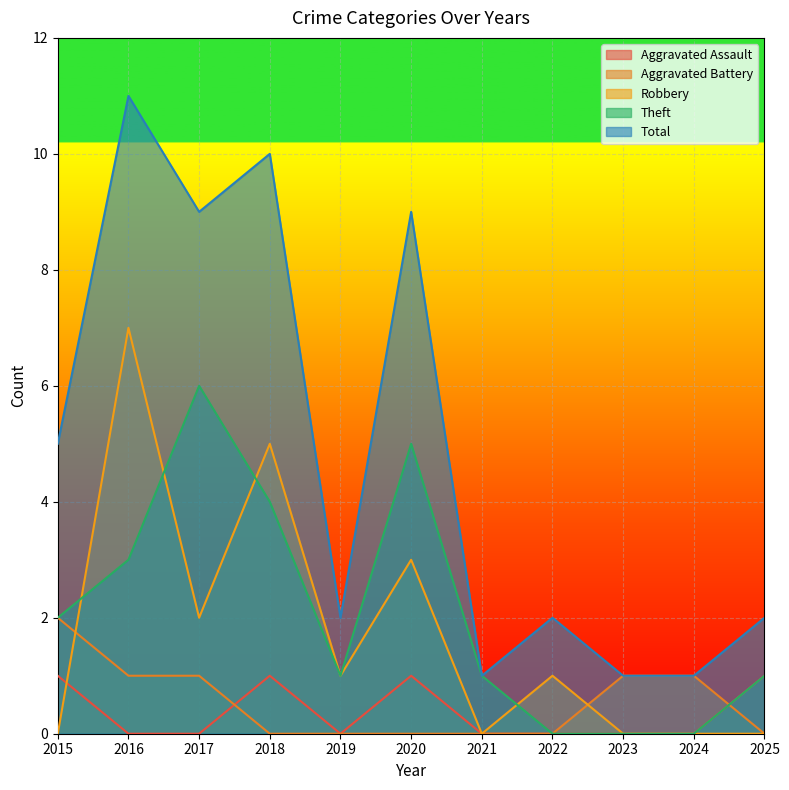

Reading left to right, extract all data points from this chart.

Aggravated Assault: 2015=1	2016=0	2017=0	2018=1	2019=0	2020=1	2021=0	2022=0	2023=0	2024=0	2025=1
Aggravated Battery: 2015=2	2016=1	2017=1	2018=0	2019=0	2020=0	2021=0	2022=0	2023=1	2024=1	2025=0
Robbery: 2015=0	2016=7	2017=2	2018=5	2019=1	2020=3	2021=0	2022=1	2023=0	2024=0	2025=0
Theft: 2015=2	2016=3	2017=6	2018=4	2019=1	2020=5	2021=1	2022=0	2023=0	2024=0	2025=1
Total: 2015=5	2016=11	2017=9	2018=10	2019=2	2020=9	2021=1	2022=2	2023=1	2024=1	2025=2